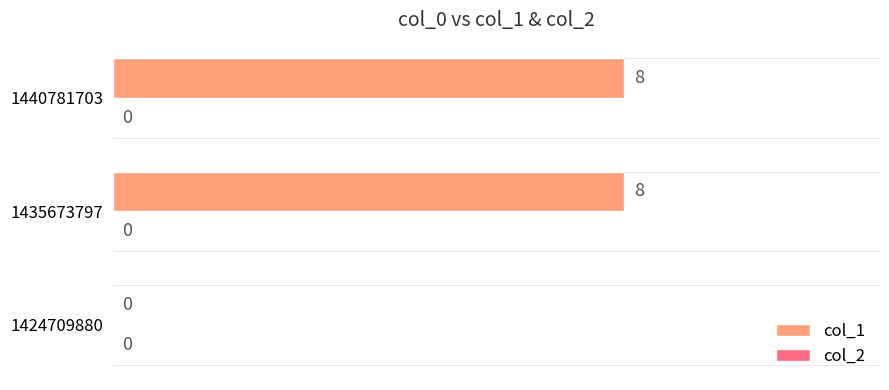

The chart shows a value of 8 at 1440781703. True or false?

True